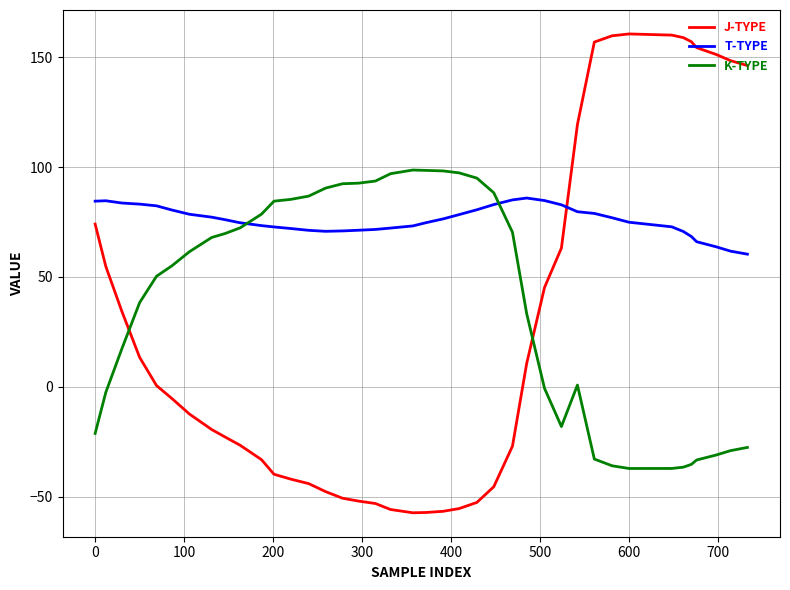

How many values in the J-TYPE series exceed -5?

19